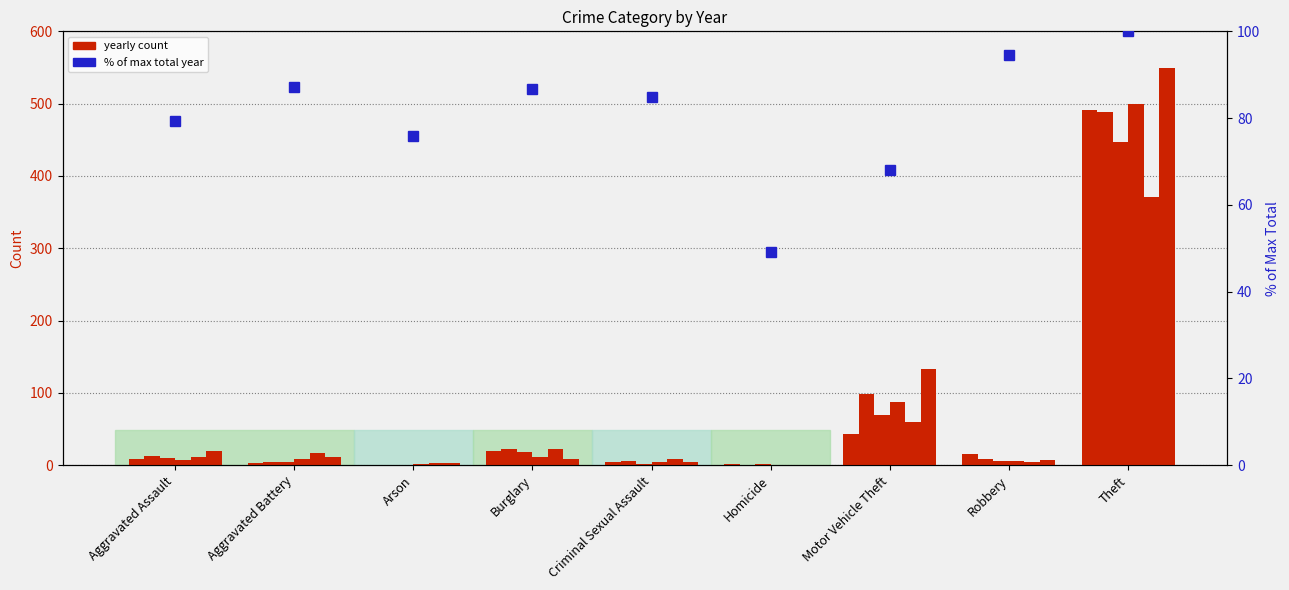

List the labels in order of value, largest first.

Theft, Robbery, Aggravated Battery, Burglary, Criminal Sexual Assault, Aggravated Assault, Arson, Motor Vehicle Theft, Homicide